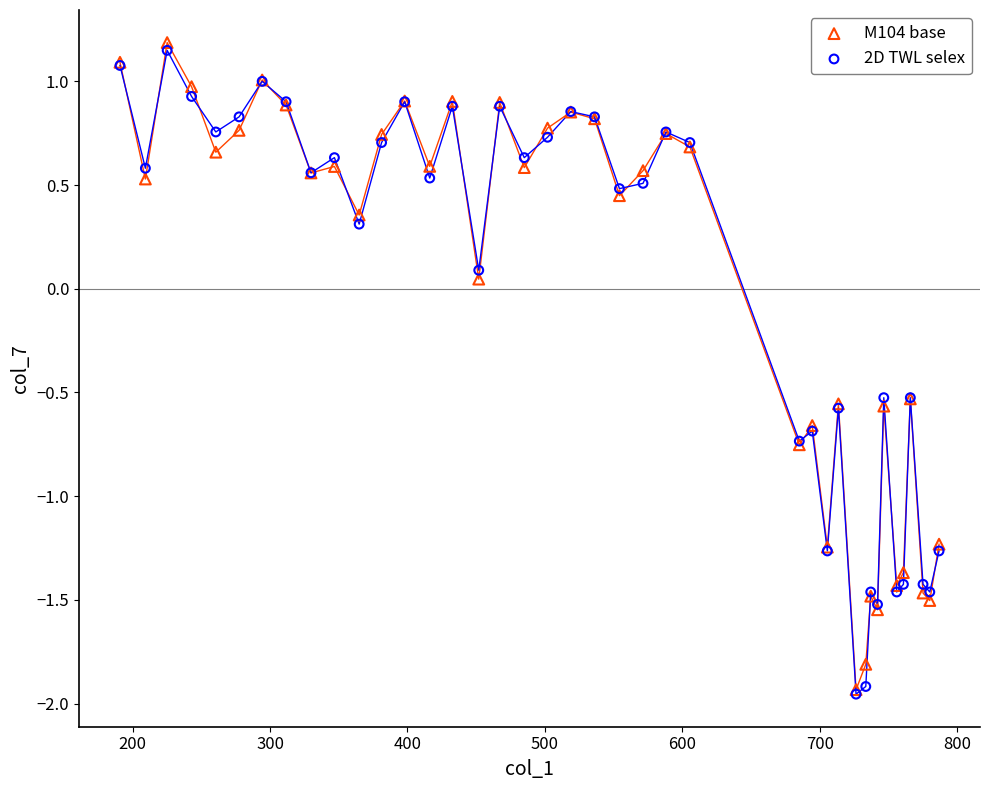

What are all the series names shown in the legend?

M104 base, 2D TWL selex